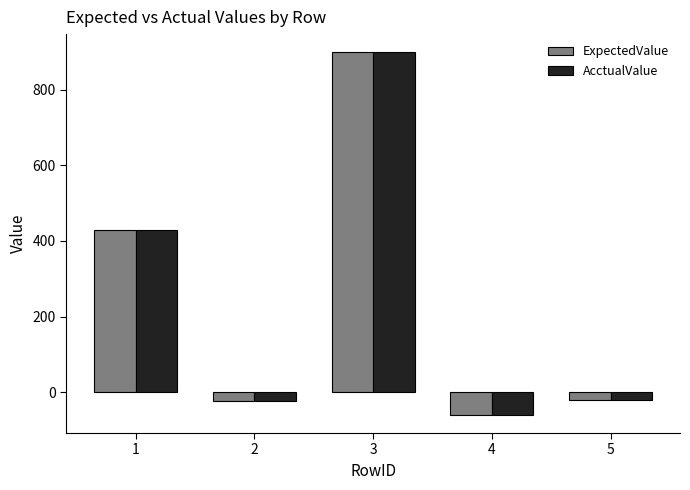

What is the greatest value displayed?

899